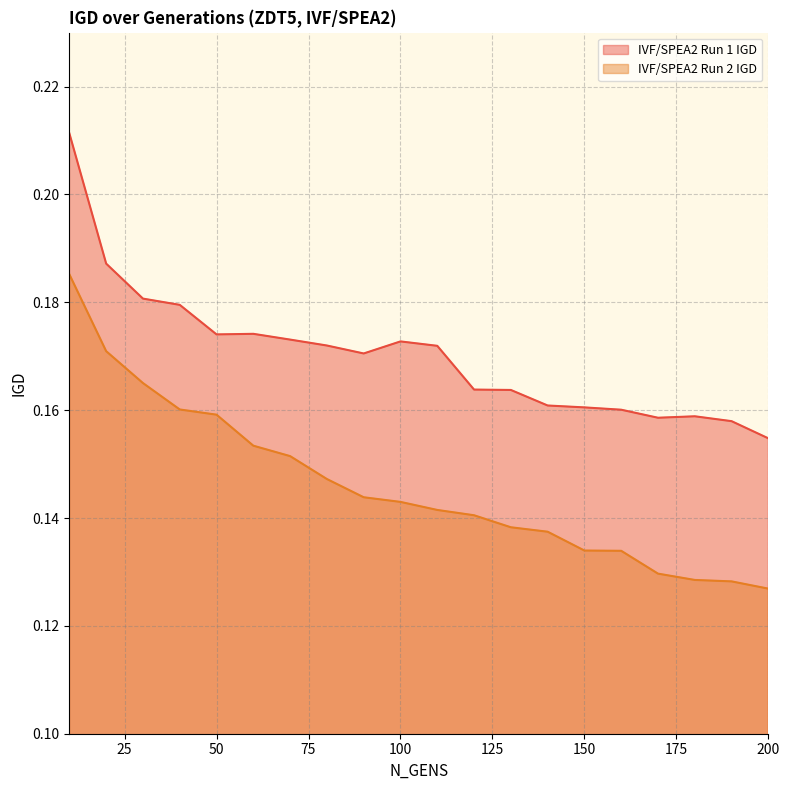

Reading left to right, extract all data points from this chart.

IVF/SPEA2 Run 1 IGD: 10=0.2	20=0.2	30=0.2	40=0.2	50=0.2	60=0.2	70=0.2	80=0.2	90=0.2	100=0.2	110=0.2	120=0.2	130=0.2	140=0.2	150=0.2	160=0.2	170=0.2	180=0.2	190=0.2	200=0.2
IVF/SPEA2 Run 2 IGD: 10=0.2	20=0.2	30=0.2	40=0.2	50=0.2	60=0.2	70=0.2	80=0.1	90=0.1	100=0.1	110=0.1	120=0.1	130=0.1	140=0.1	150=0.1	160=0.1	170=0.1	180=0.1	190=0.1	200=0.1